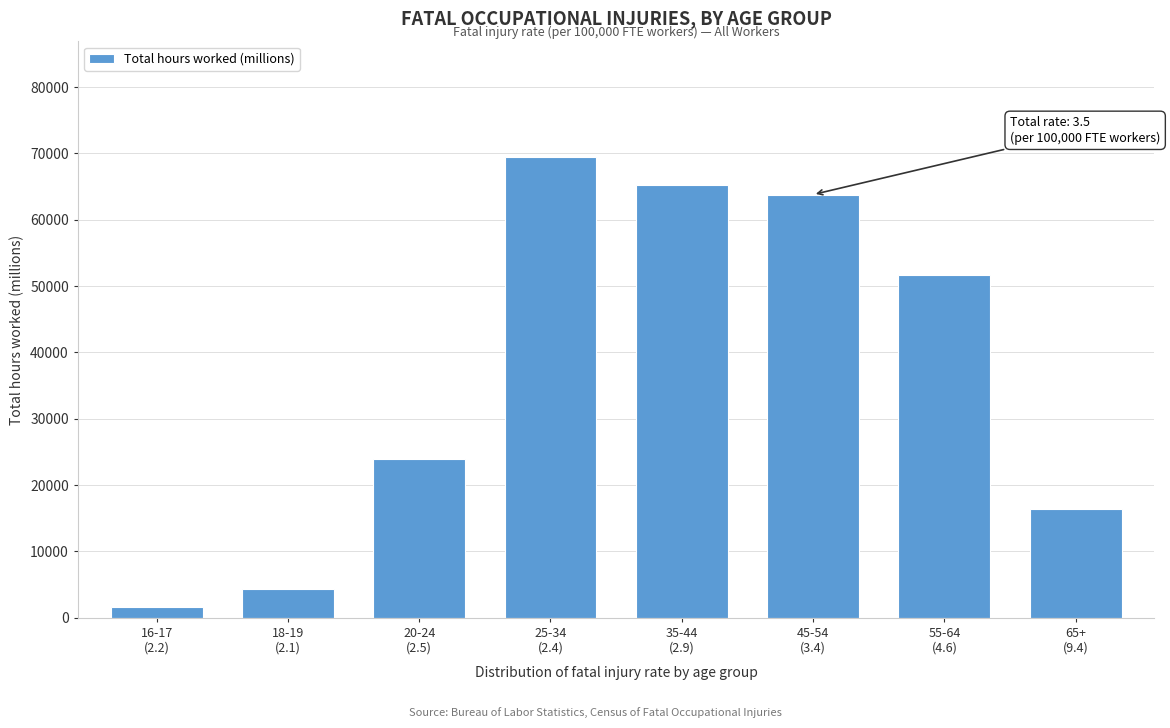

Reading right to left, list all the values displayed in this chart.

16400	51600	63800	65300	69500	24000	4400	1600